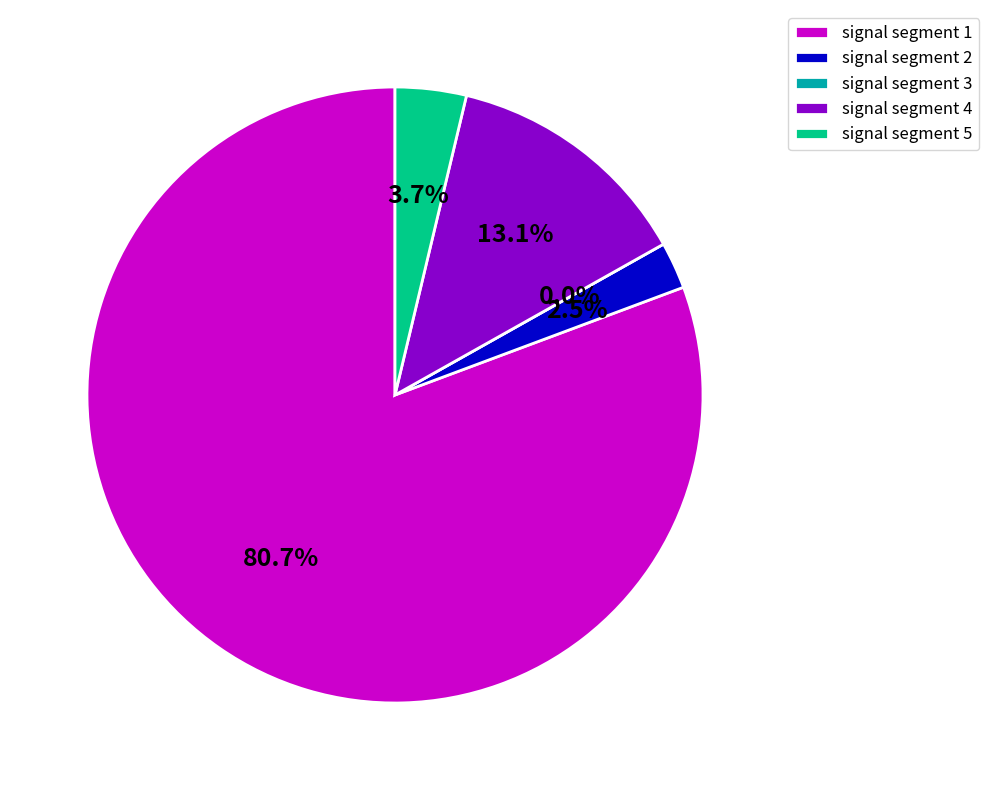

What is the smallest slice in the pie chart?

signal segment 3